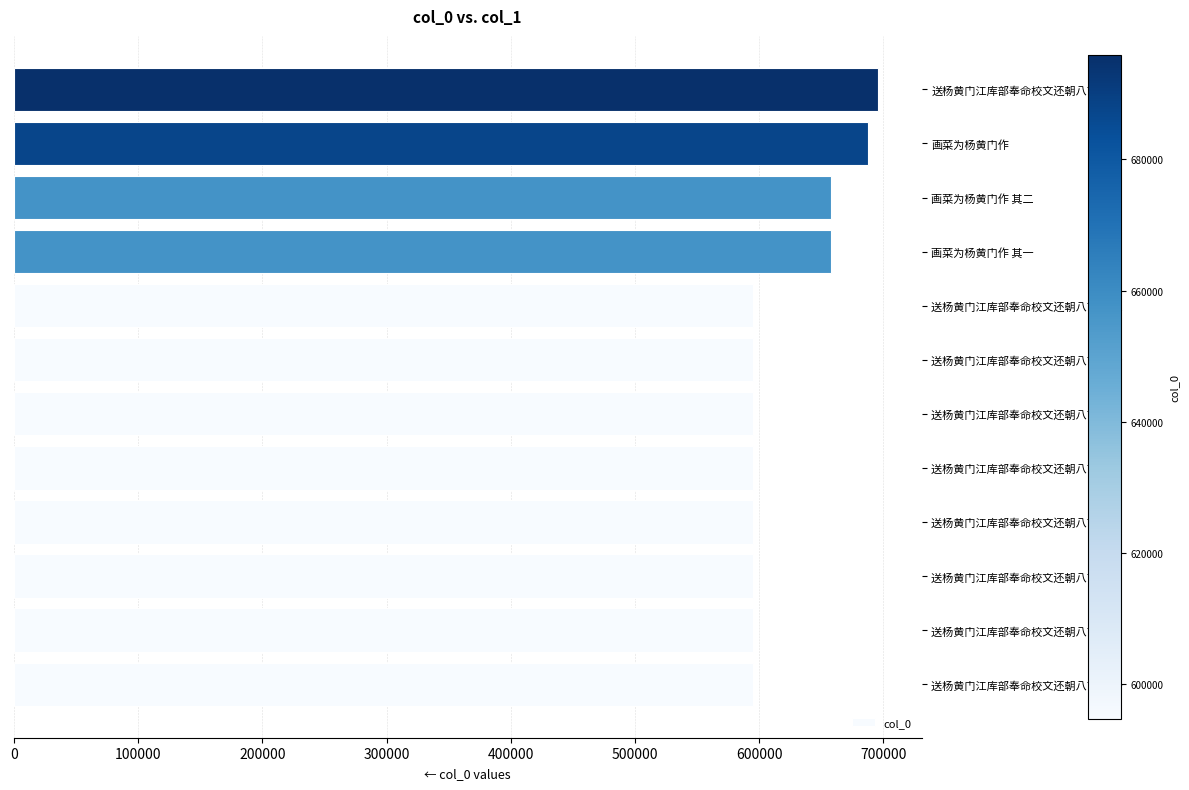

Is it true that the value at 送杨黄门江库部奉命校文还朝八首 is 695958?

True